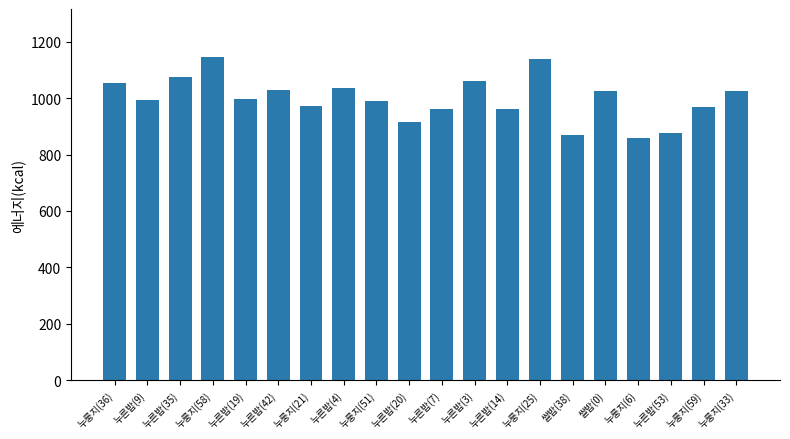

What is the value of the 17th bar from the left?

860.3